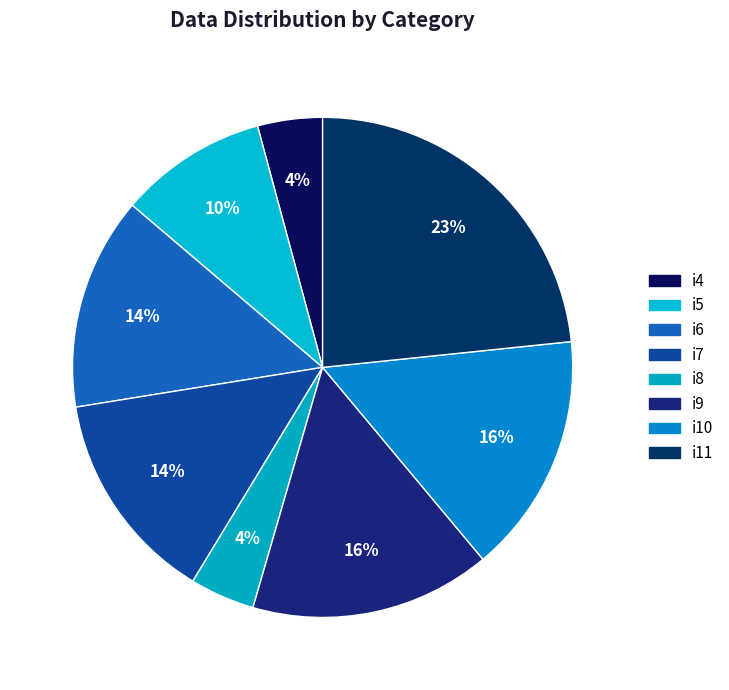

Which slice is the largest?

i11